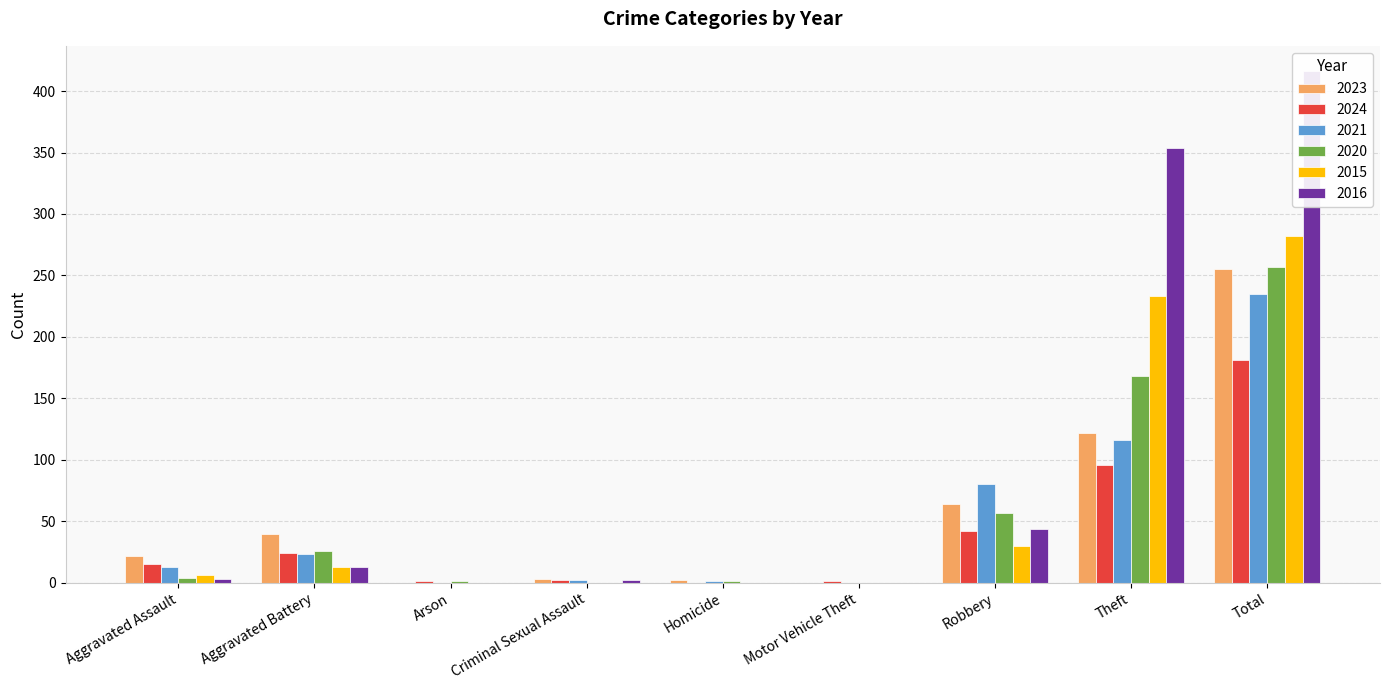

True or false: 2023 has a value of 162 at Motor Vehicle Theft.

False